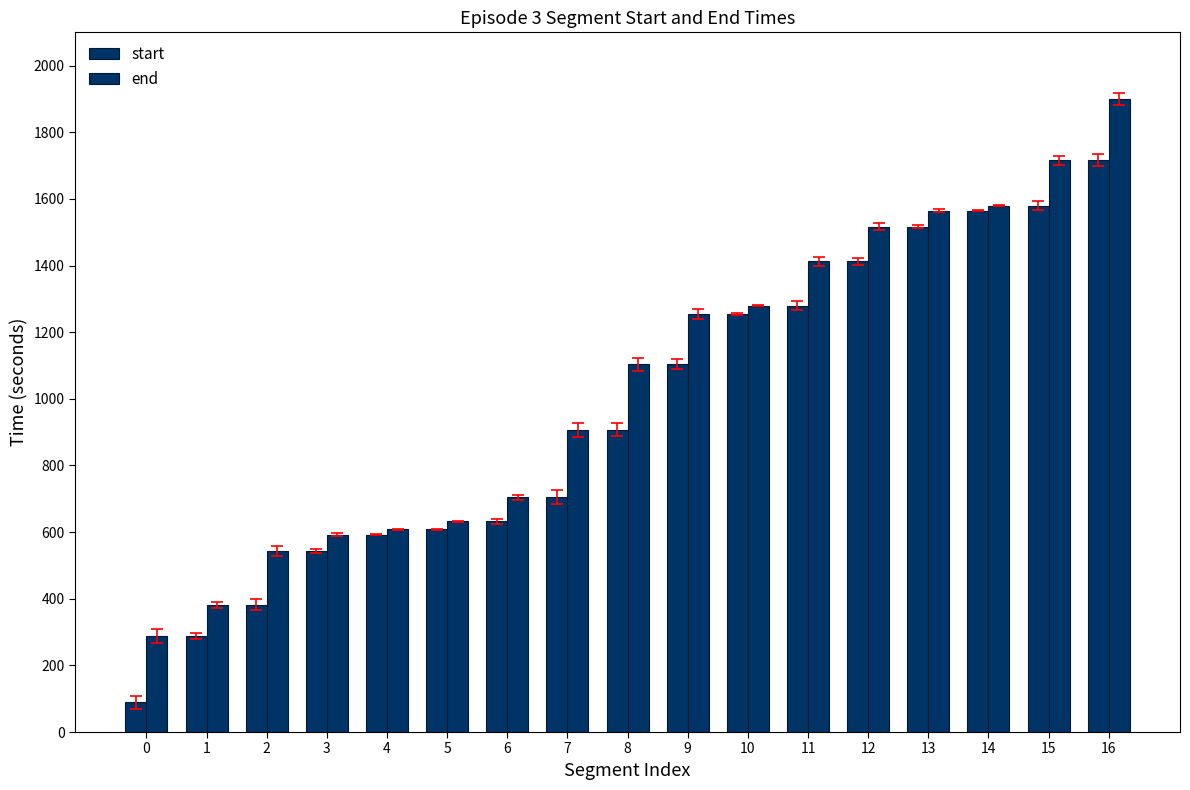

Reading right to left, extract all data points from this chart.

start: 1716	1579	1564	1517	1413	1280	1255	1104	907	705	632	608	592	543	382	288	89
end: 1899	1716	1579	1564	1517	1413	1280	1255	1104	907	705	632	608	592	543	382	288